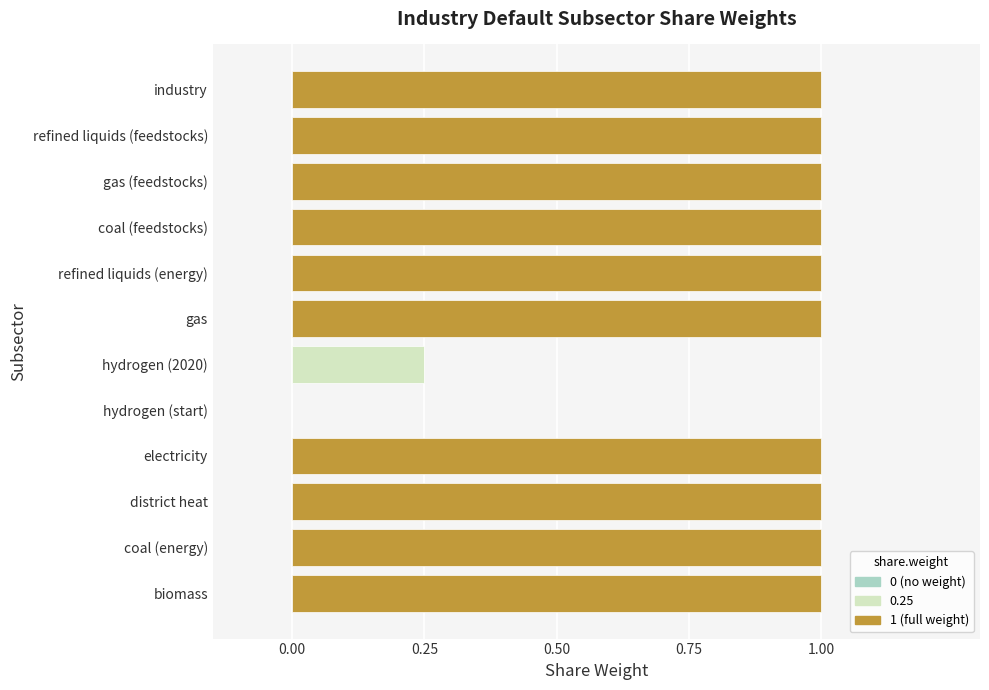

What is the sum of the values at industry and gas (feedstocks)?

2.0